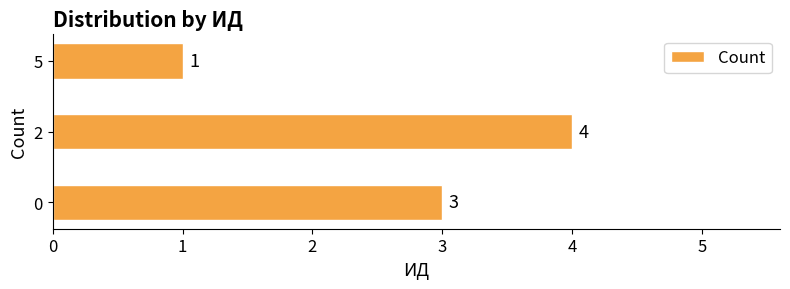

What is the difference between the maximum and minimum values?

3